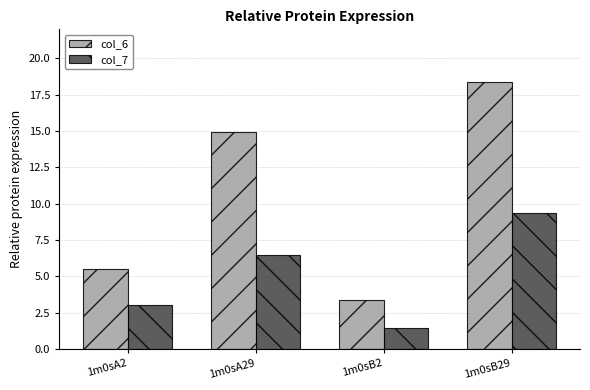

How many data points does each series have?

4